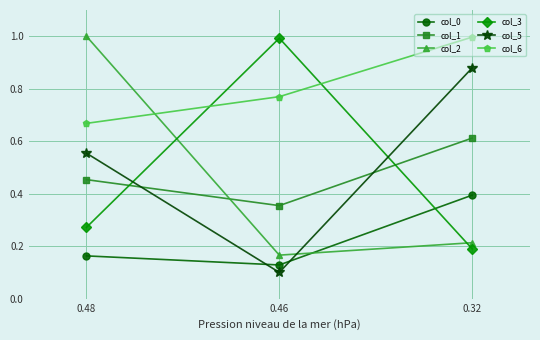

Which series changed the most between 0.48 and 0.46?

col_2